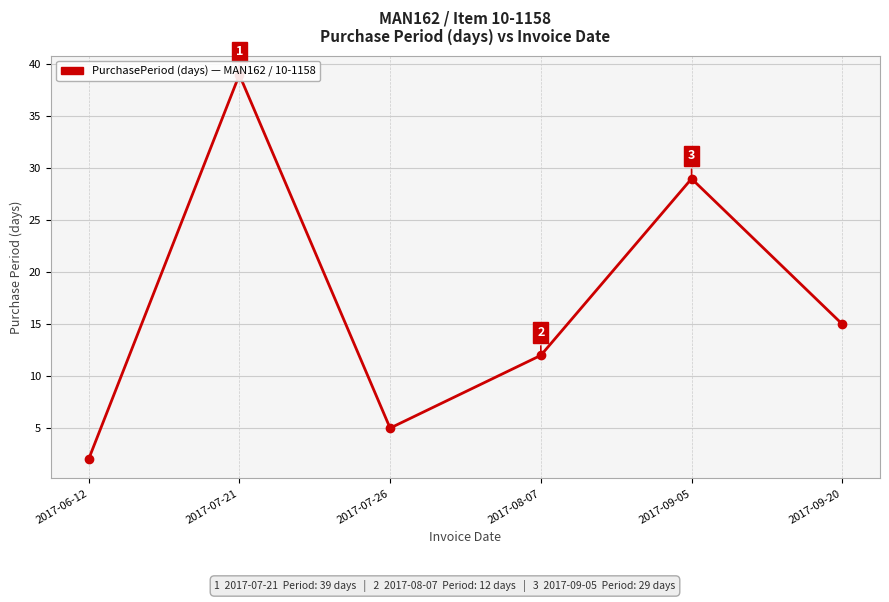

At which category does the chart reach its peak across all series?

2017-07-21